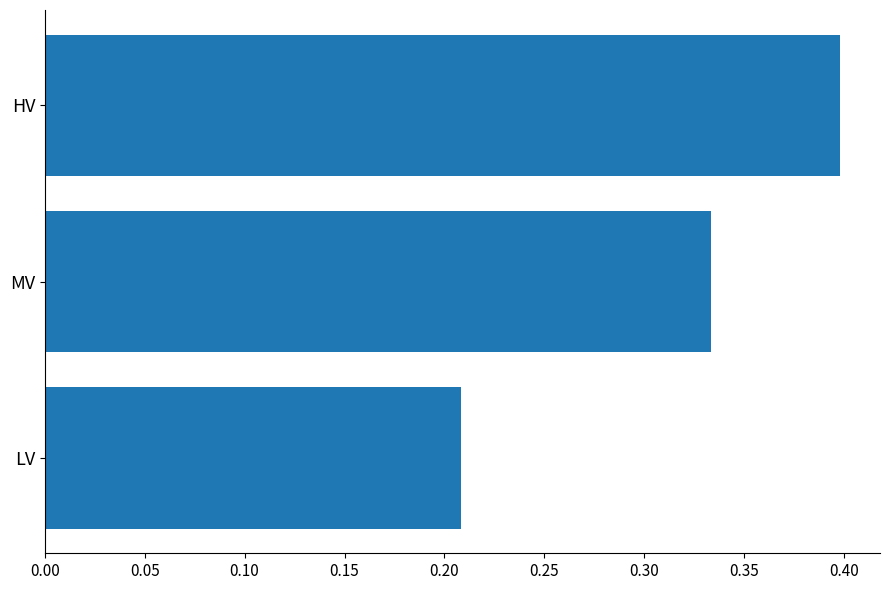

The chart shows a value of 0.2 at MV. True or false?

False